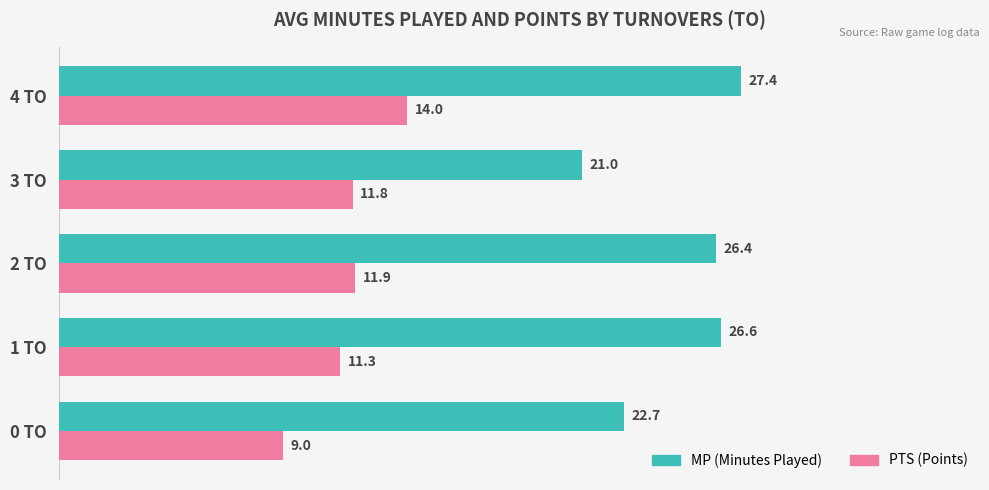

Which category has the lowest value across all series?

0 TO